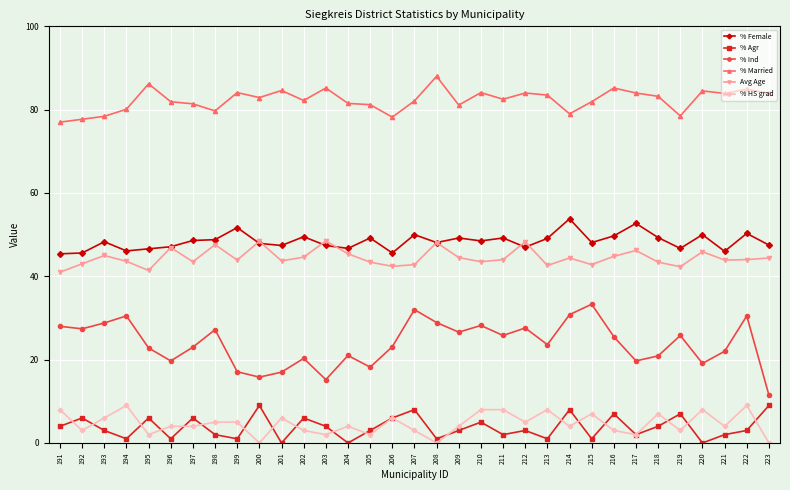

What is the value of the % Ind point at the 9th from the left?

17.1